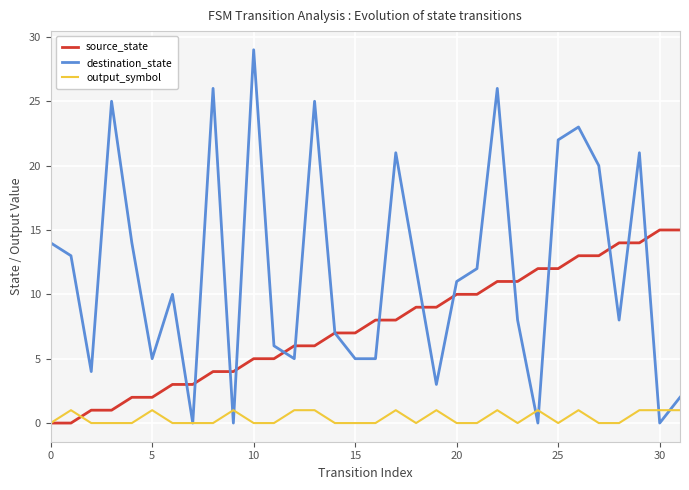

What is the maximum value shown in the chart?

29